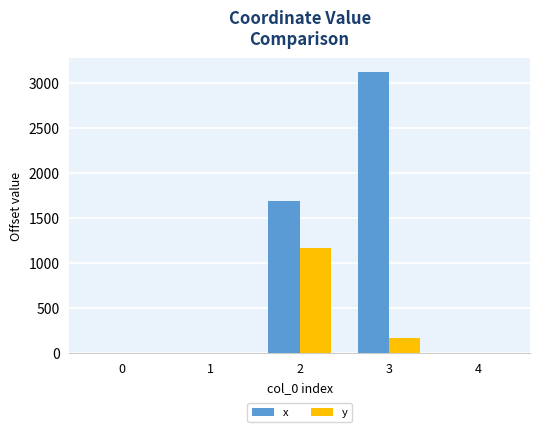

At which category is the sum across all series the highest?

3